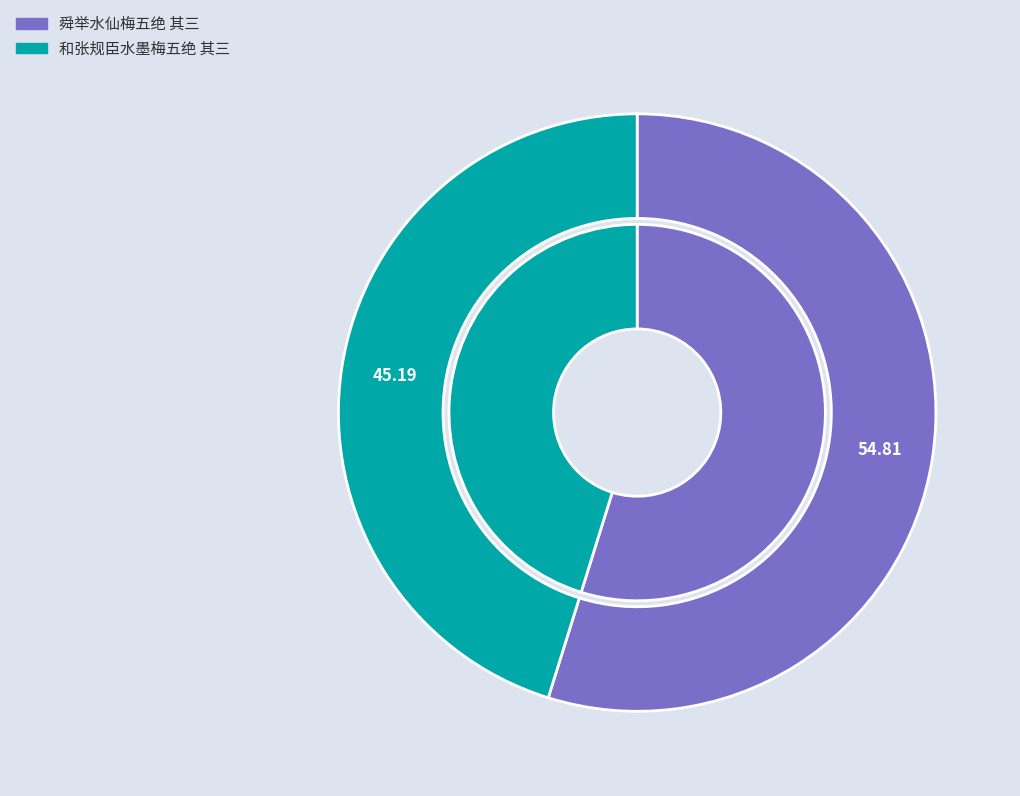

What percentage is the 舜举水仙梅五绝 其三 slice, to the nearest percent?

55%